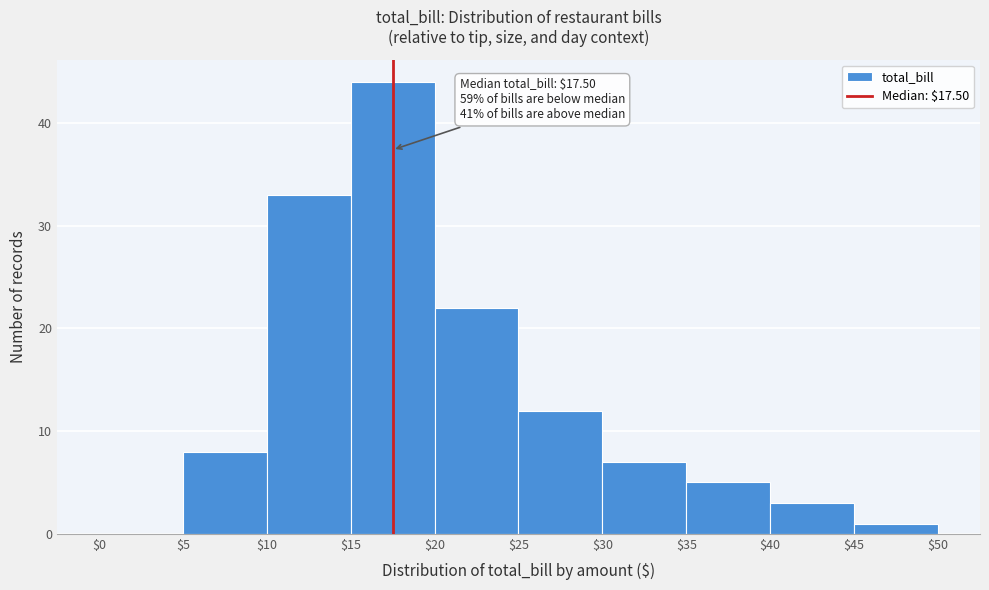

Over which range of the x-axis is the bar tallest?

$15 to $20